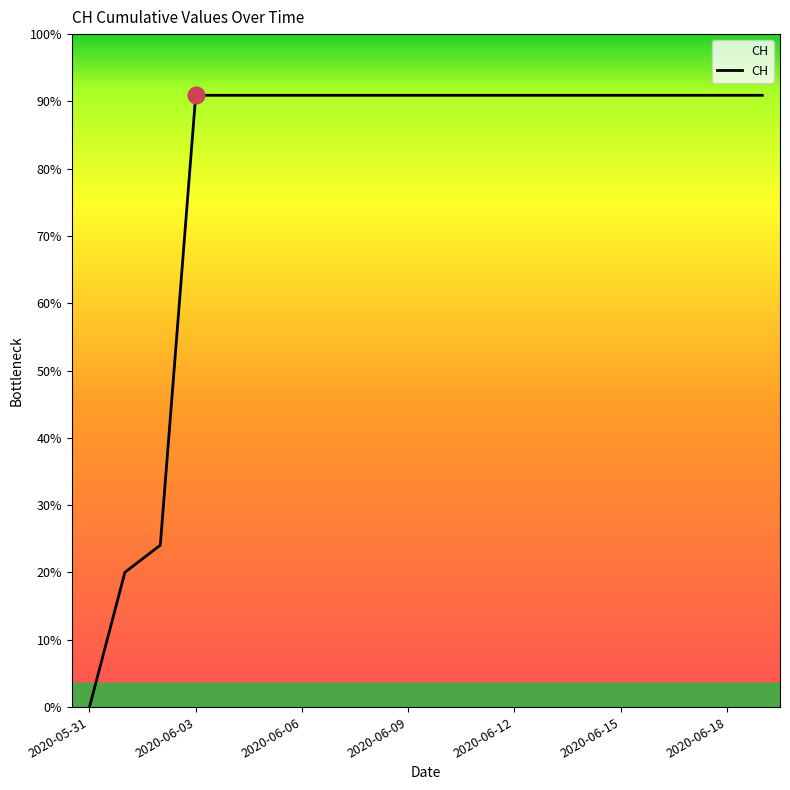

List the labels in order of value, smallest first.

2020-05-31, 2020-06-01, 2020-06-02, 2020-06-03, 2020-06-04, 2020-06-05, 2020-06-06, 2020-06-07, 2020-06-08, 2020-06-09, 2020-06-10, 2020-06-11, 2020-06-12, 2020-06-13, 2020-06-14, 2020-06-15, 2020-06-16, 2020-06-17, 2020-06-18, 2020-06-19